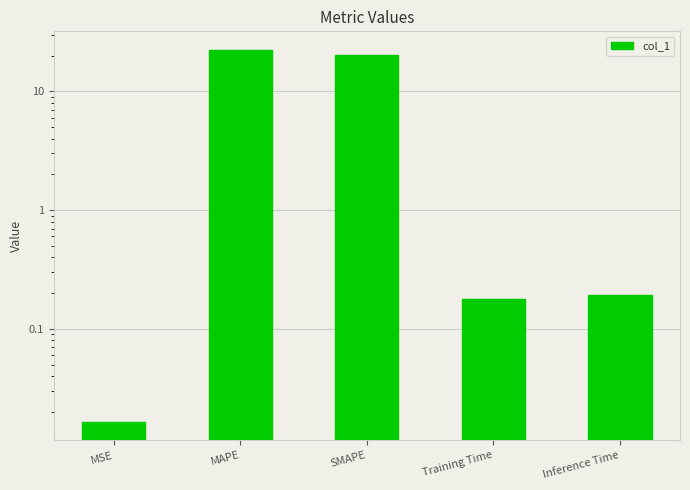

Reading left to right, list all the values displayed in this chart.

MSE=0.0	MAPE=22.4	SMAPE=20.1	Training Time=0.2	Inference Time=0.2